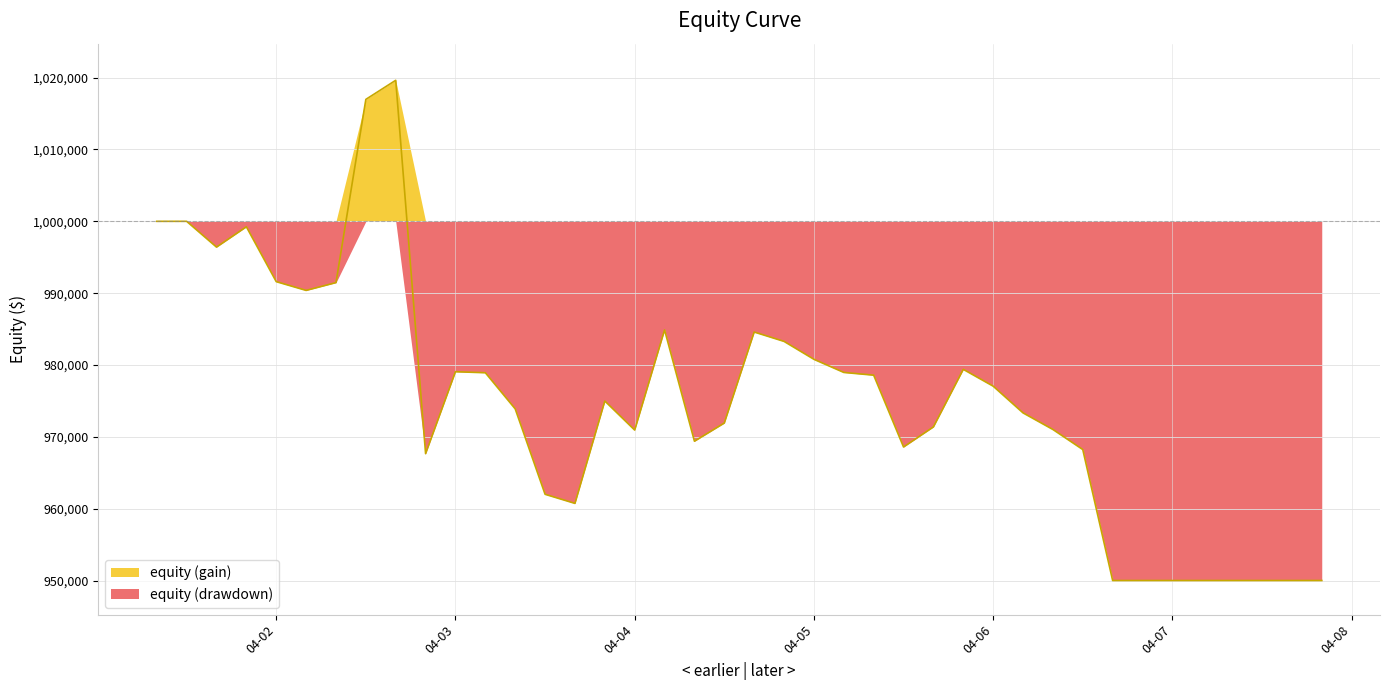

What is the minimum value shown in the chart?

950000.0